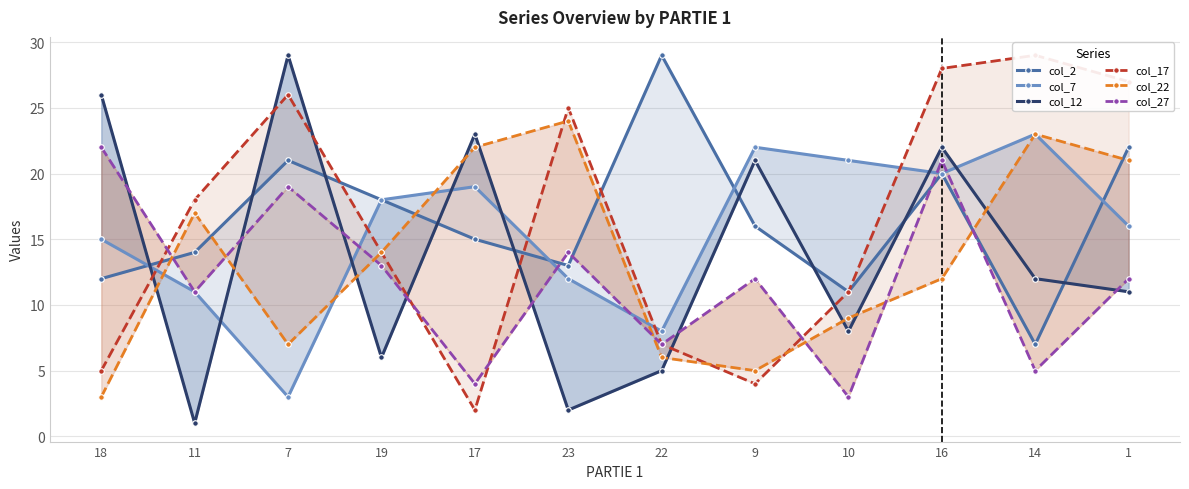

True or false: col_7 has a value of 4 at 17.

False